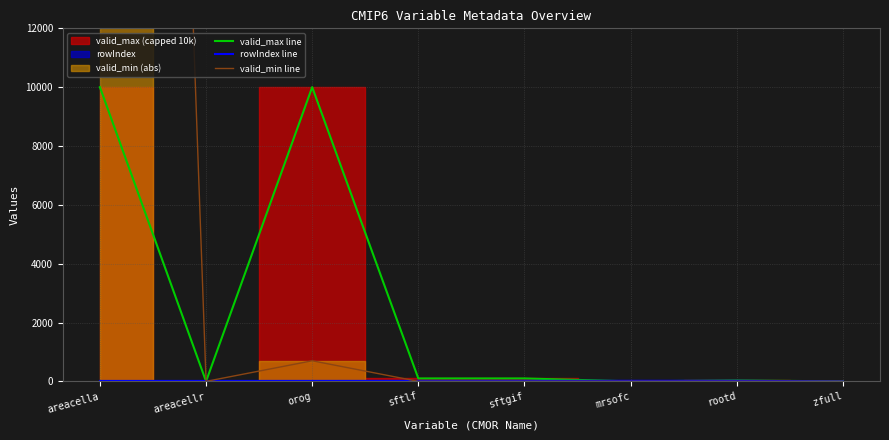

How many interior local peaks does the rowIndex line series have?

1